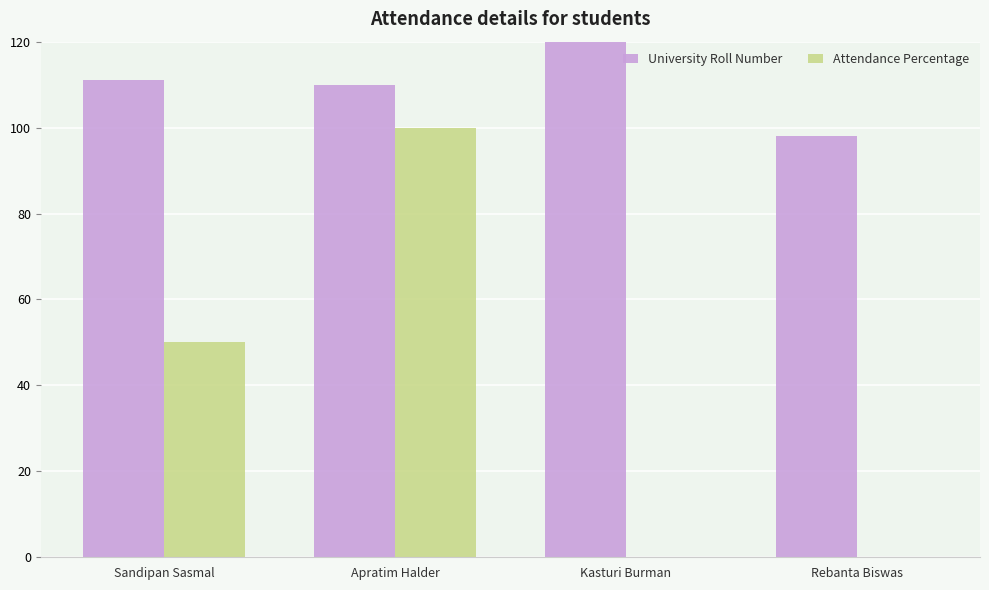

Which category has the highest value in the University Roll Number series?

Kasturi Burman